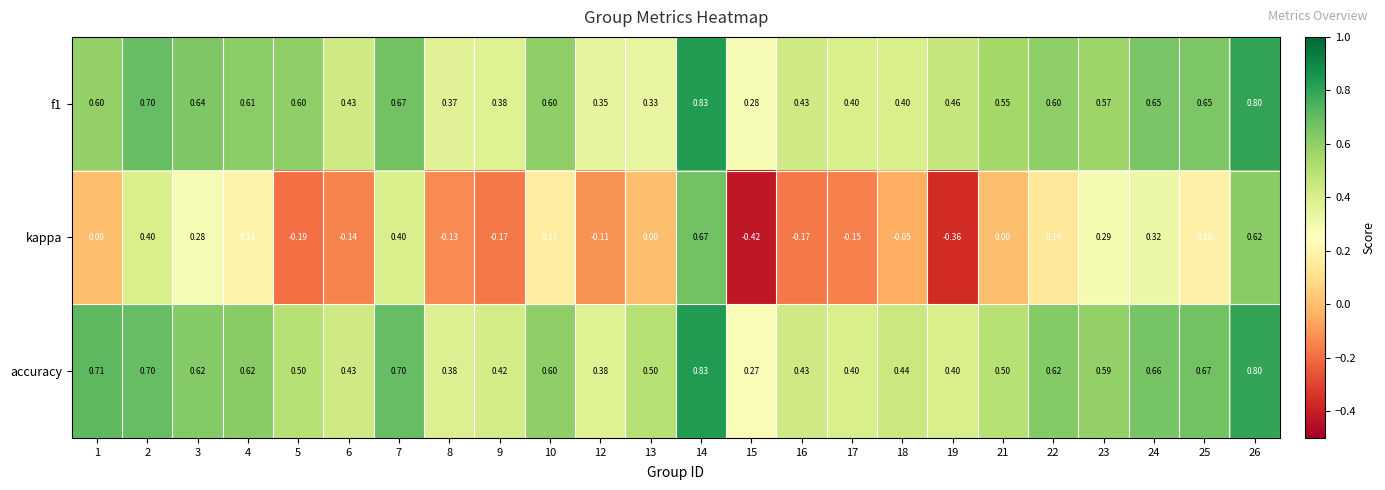

Which series changed the most between 8 and 10?

kappa